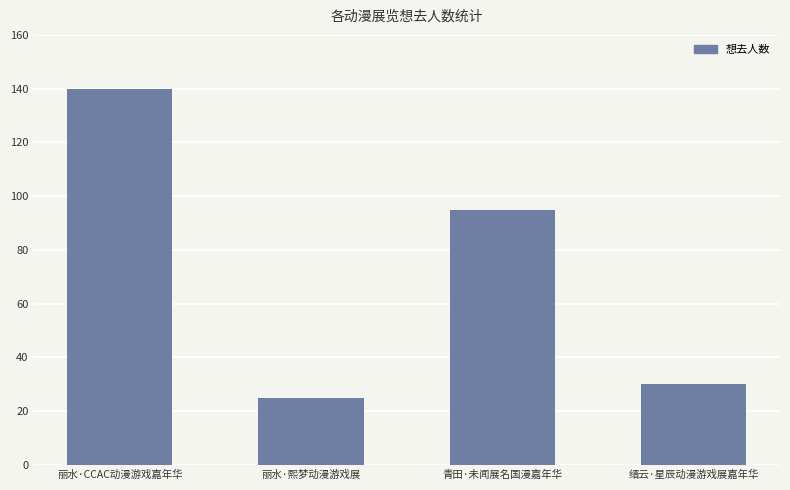

List the labels in order of value, smallest first.

丽水·熙梦动漫游戏展, 缙云·星辰动漫游戏展嘉年华, 青田·未闻展名国漫嘉年华, 丽水·CCAC动漫游戏嘉年华